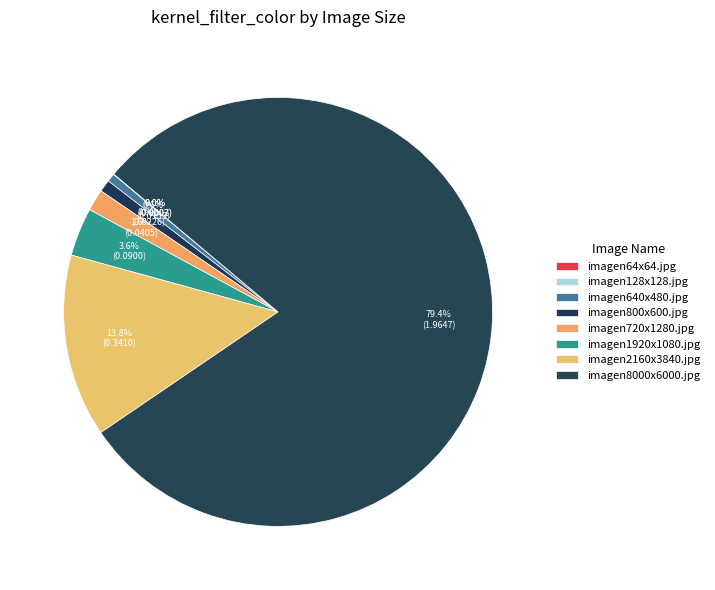

What percentage do imagen1920x1080.jpg and imagen64x64.jpg together represent?

3.7%